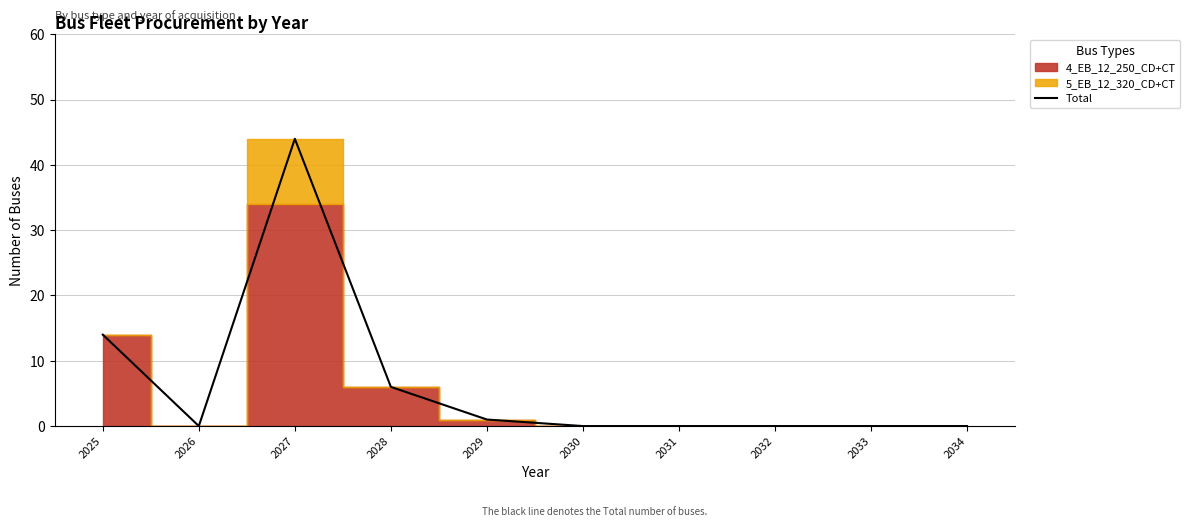

What is the ratio of the value at 2028 to the value at 2027?

0.1